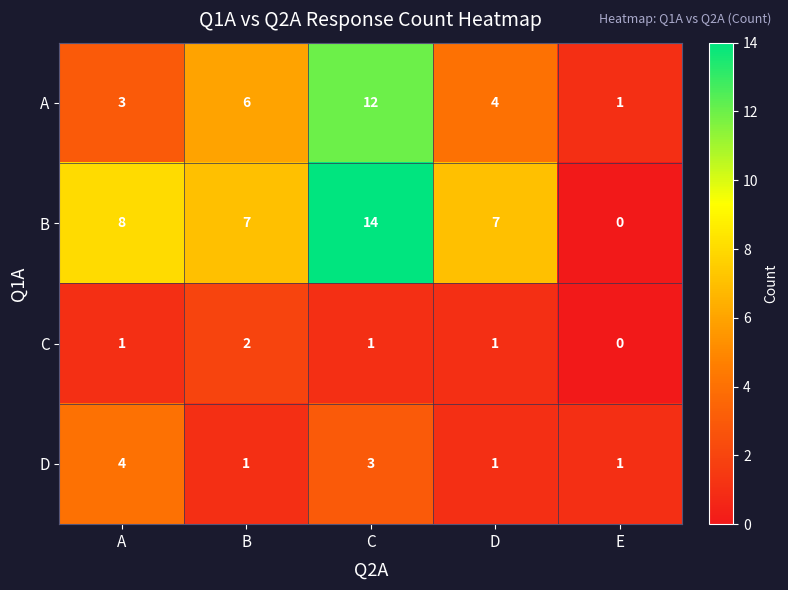

How many series are shown in this chart?

4